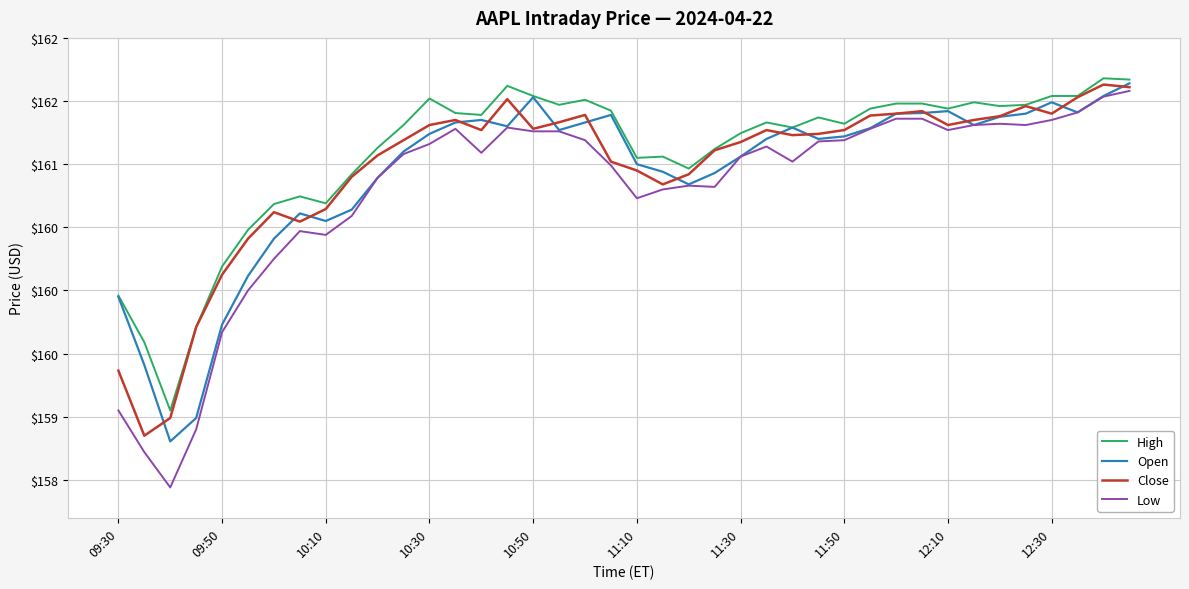

What are all the series names shown in the legend?

High, Open, Close, Low